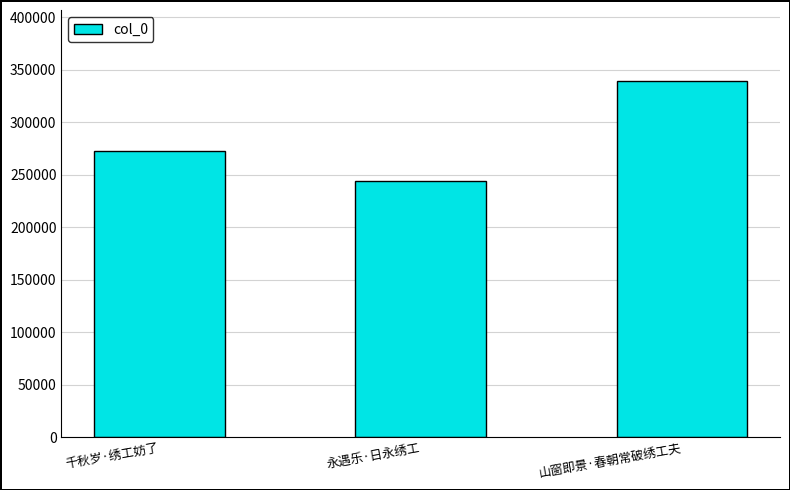

Reading left to right, extract all data points from this chart.

272515	244401	338927